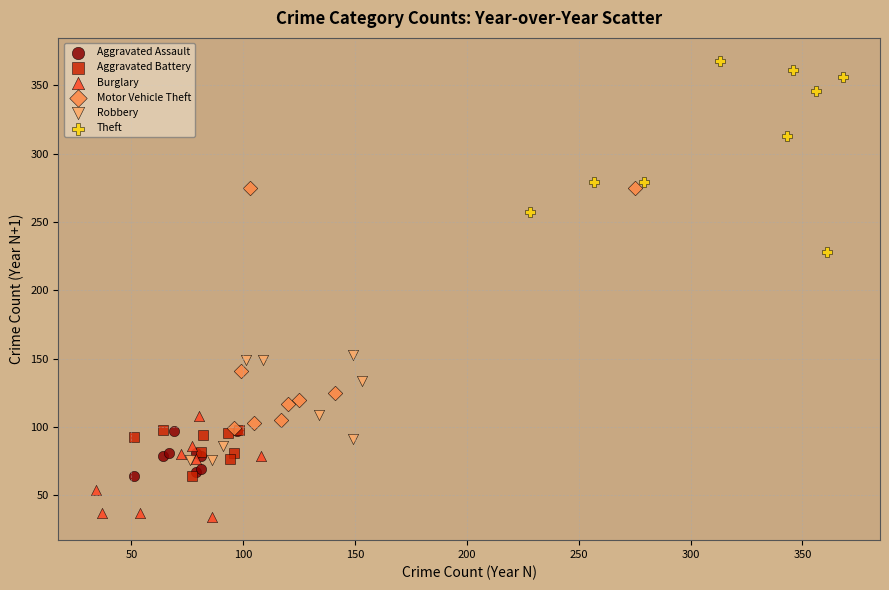

Which series reaches the minimum Y coordinate?

Burglary